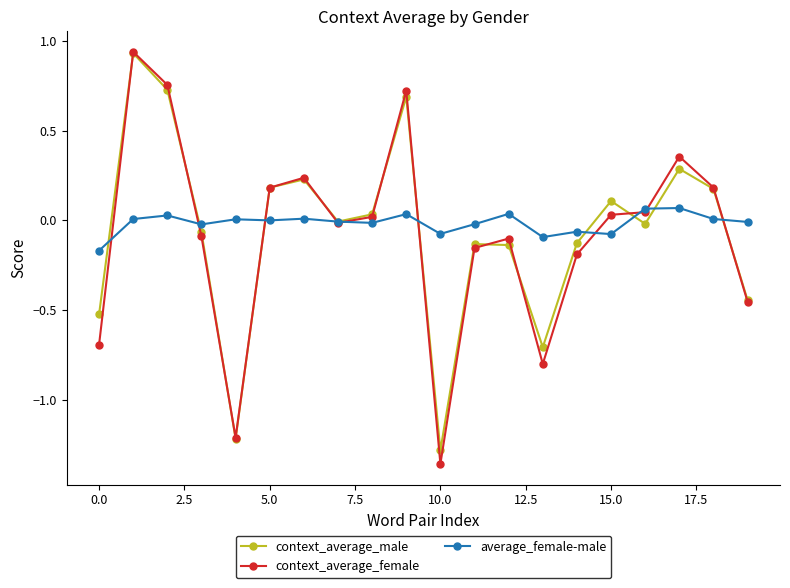

True or false: context_average_female has more than 1 interior local peaks.

True